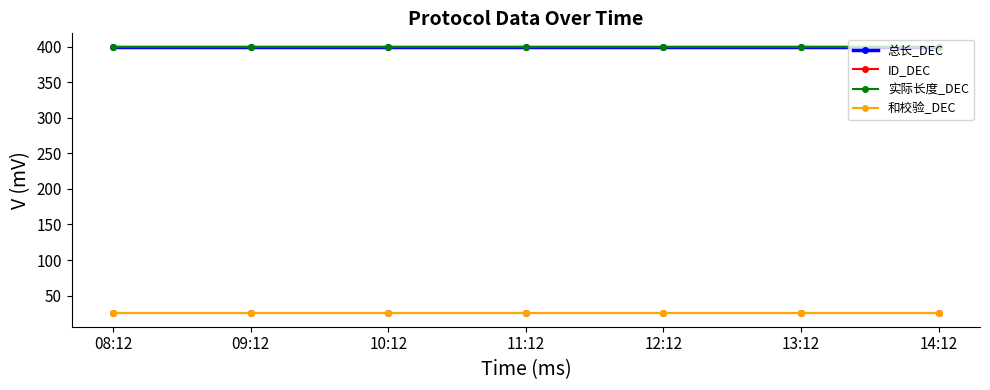

Is this an area chart (filled region under the line)?

No